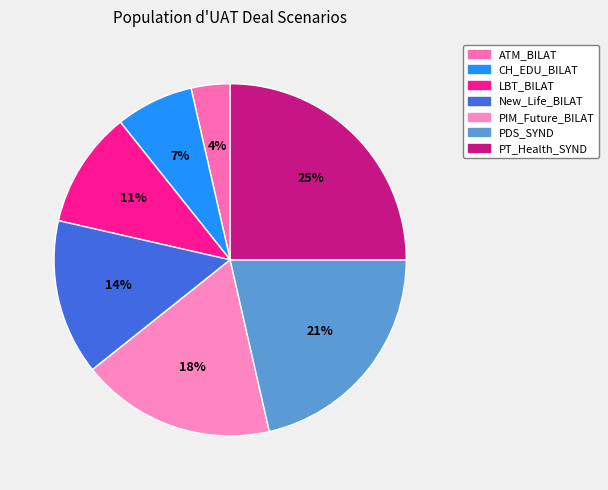

The New_Life_BILAT slice represents 14% of the pie. True or false?

True